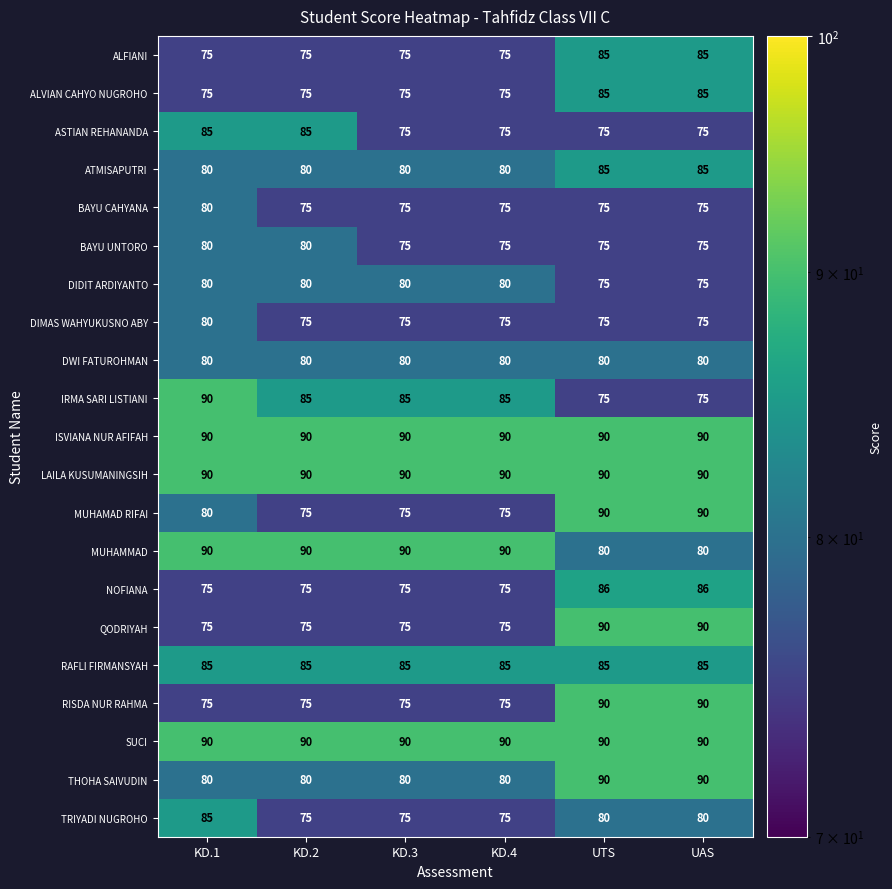

Is it true that TRIYADI NUGROHO equals 85 at KD.1?

True